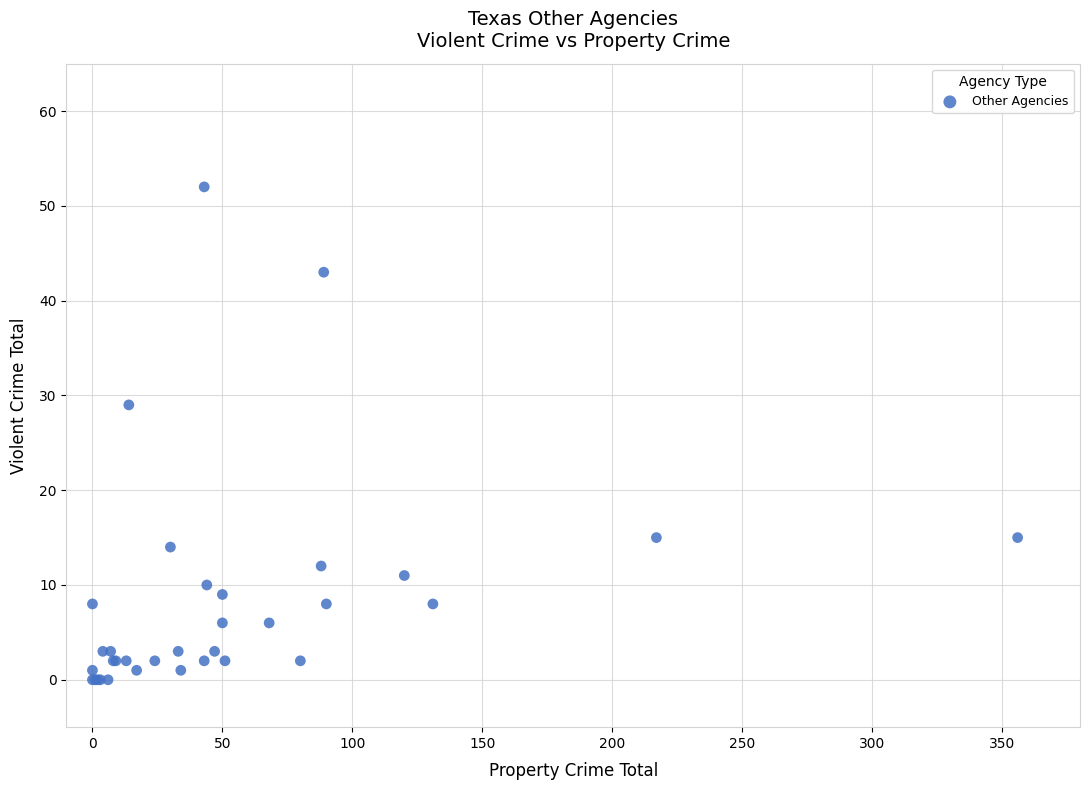

What Y value in the scatter plot is closest to 26?

29